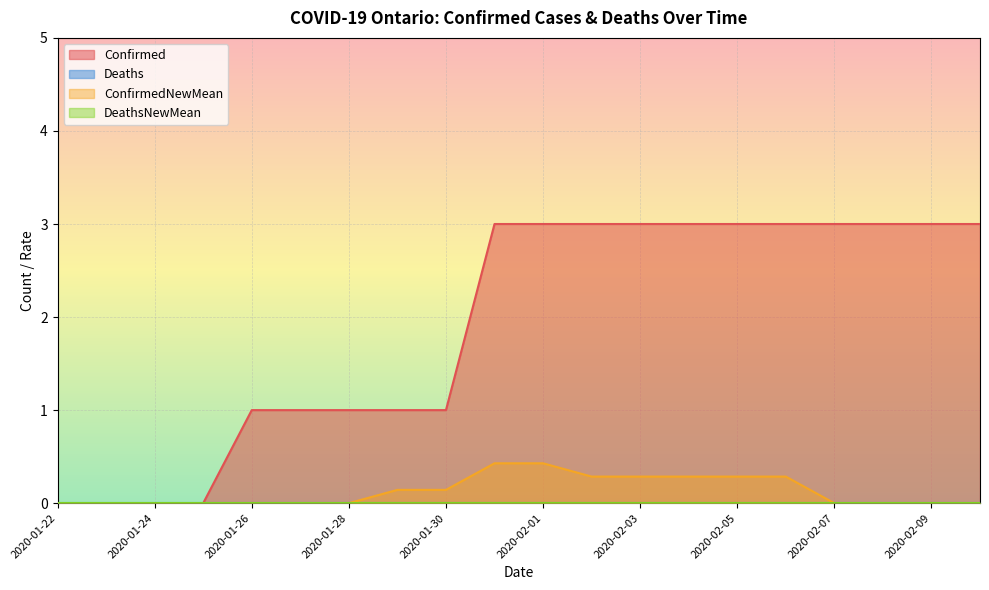

Which label corresponds to the largest value in the chart?

2020-01-31